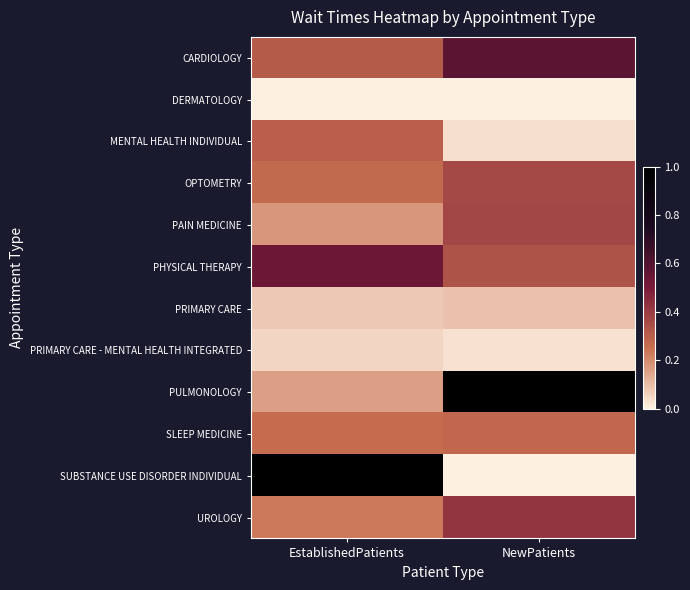

Reading left to right, transcribe all the data shown in this chart.

CARDIOLOGY: EstablishedPatients=0.3	NewPatients=0.6
DERMATOLOGY: EstablishedPatients=0.0	NewPatients=0.0
MENTAL HEALTH INDIVIDUAL: EstablishedPatients=0.3	NewPatients=0.0
OPTOMETRY: EstablishedPatients=0.3	NewPatients=0.4
PAIN MEDICINE: EstablishedPatients=0.2	NewPatients=0.4
PHYSICAL THERAPY: EstablishedPatients=0.5	NewPatients=0.3
PRIMARY CARE: EstablishedPatients=0.1	NewPatients=0.1
PRIMARY CARE - MENTAL HEALTH INTEGRATED: EstablishedPatients=0.1	NewPatients=0.0
PULMONOLOGY: EstablishedPatients=0.2	NewPatients=1.0
SLEEP MEDICINE: EstablishedPatients=0.3	NewPatients=0.3
SUBSTANCE USE DISORDER INDIVIDUAL: EstablishedPatients=1.0	NewPatients=0.0
UROLOGY: EstablishedPatients=0.2	NewPatients=0.4